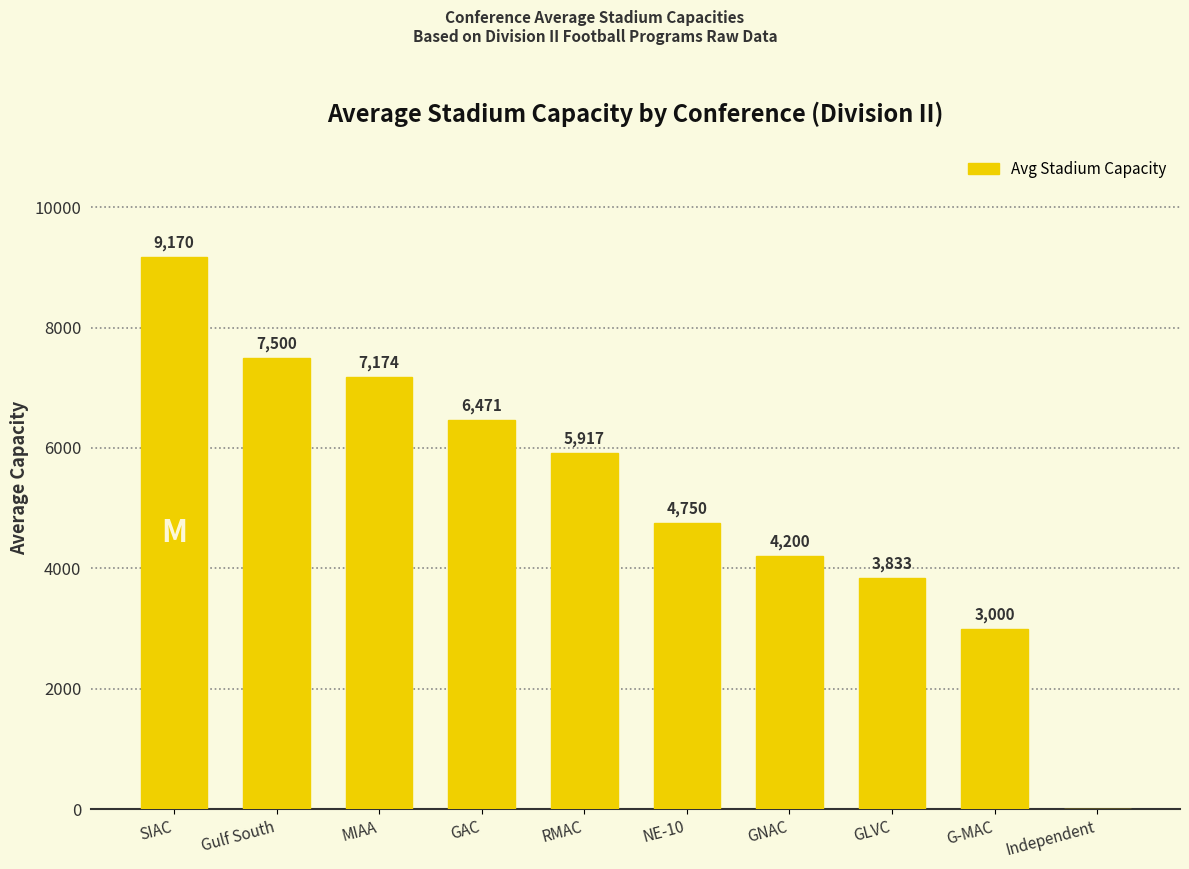

Reading left to right, transcribe all the data shown in this chart.

SIAC=9170	Gulf South=7500	MIAA=7174	GAC=6471	RMAC=5917	NE-10=4750	GNAC=4200	GLVC=3833	G-MAC=3000	Independent=0